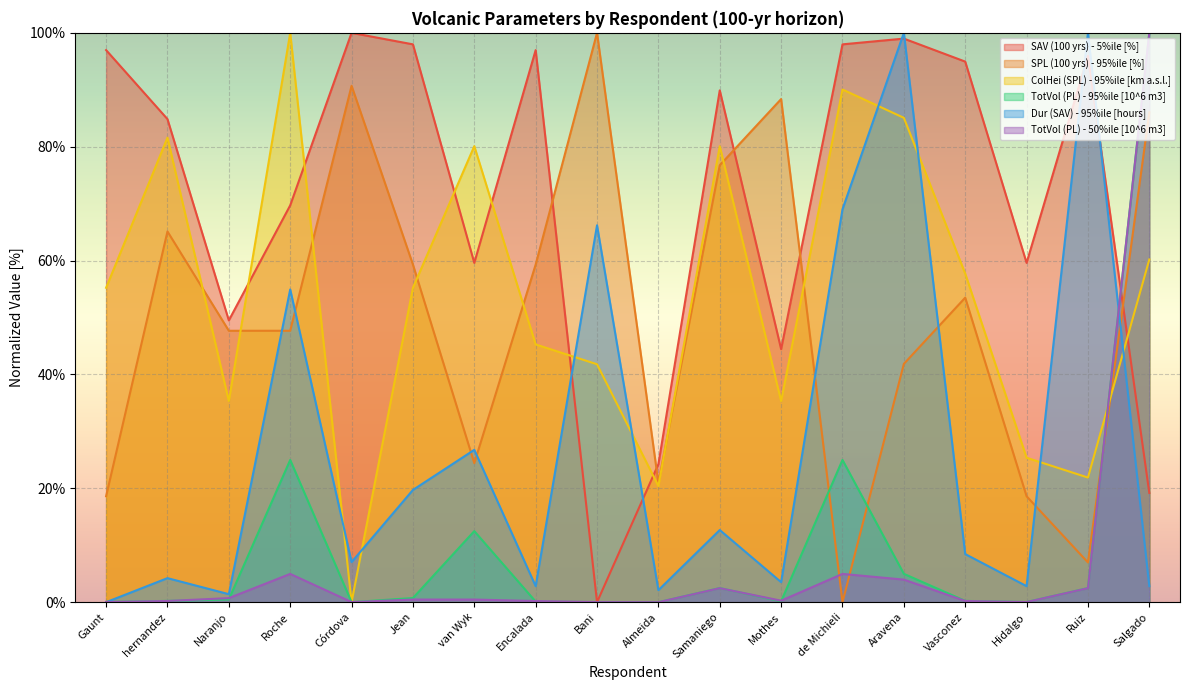

Which label corresponds to the largest value in the chart?

Córdova